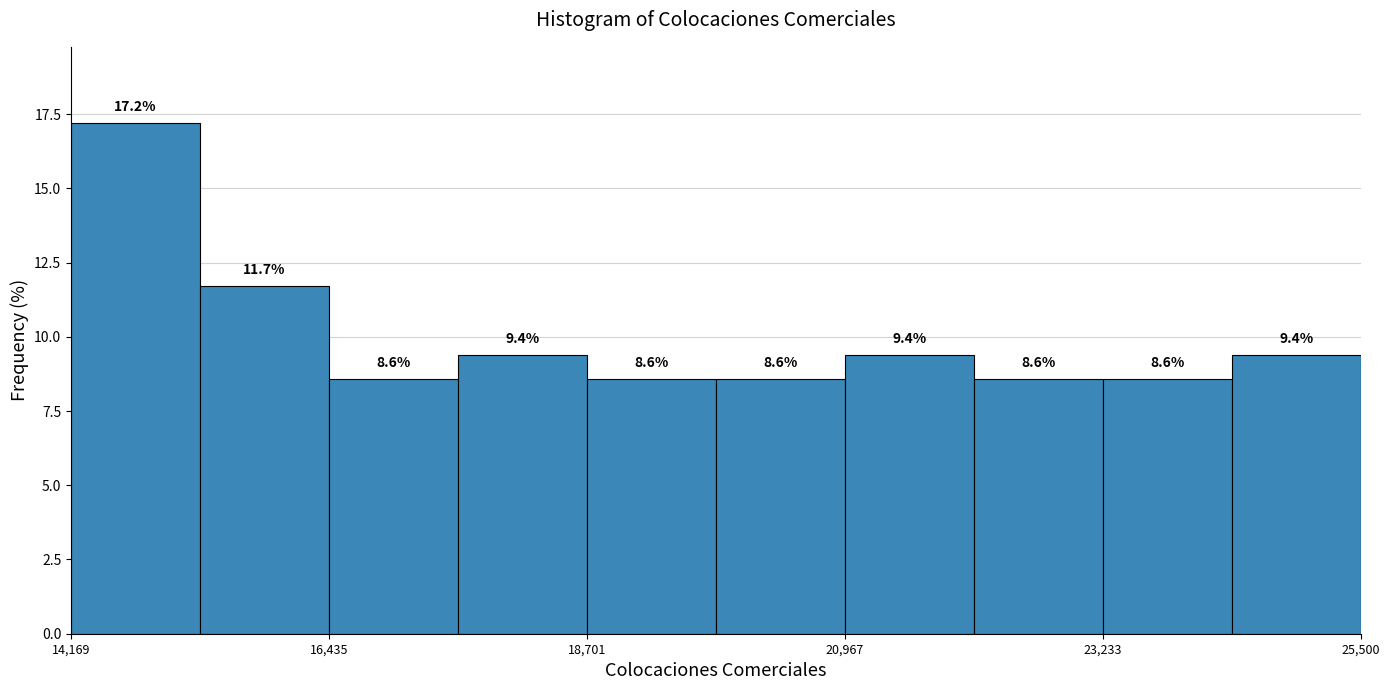

Read against the x-axis, roughly where is the centre of the tallest bar?

14500